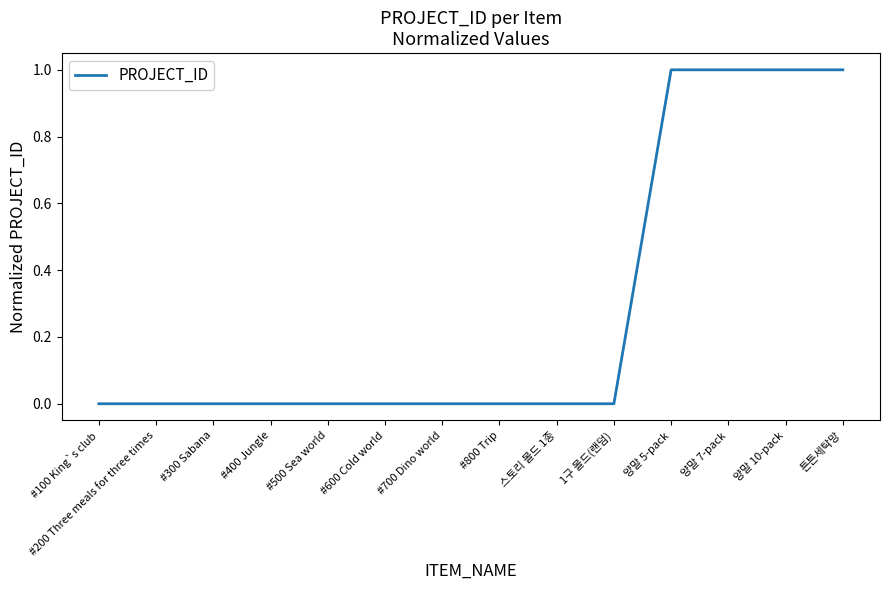

How many categories are shown in the chart?

14